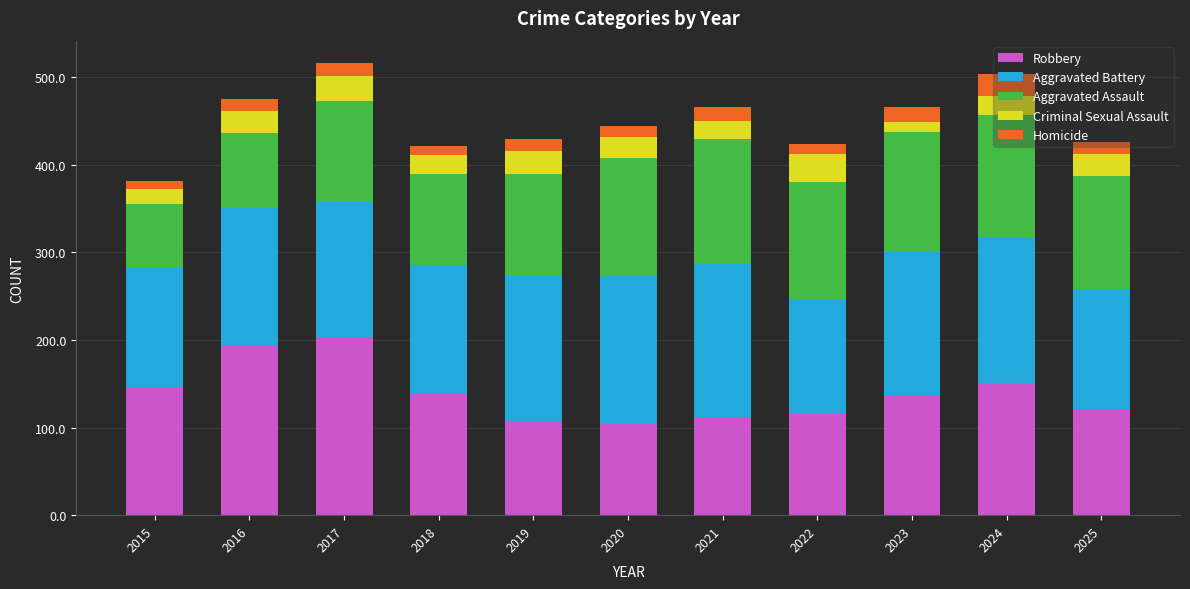

What is the minimum value for Robbery?

104